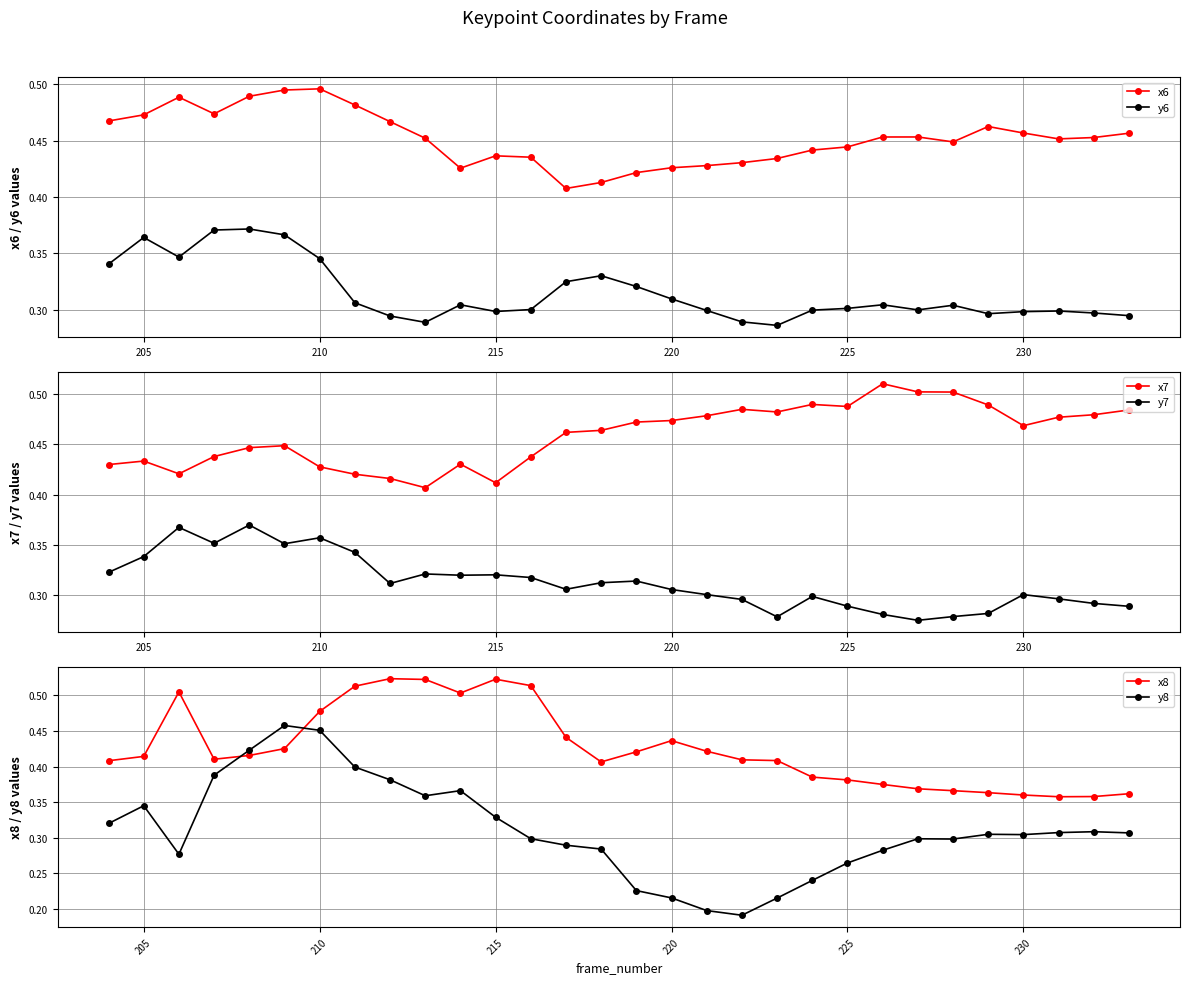

What is the greatest value displayed?

0.5